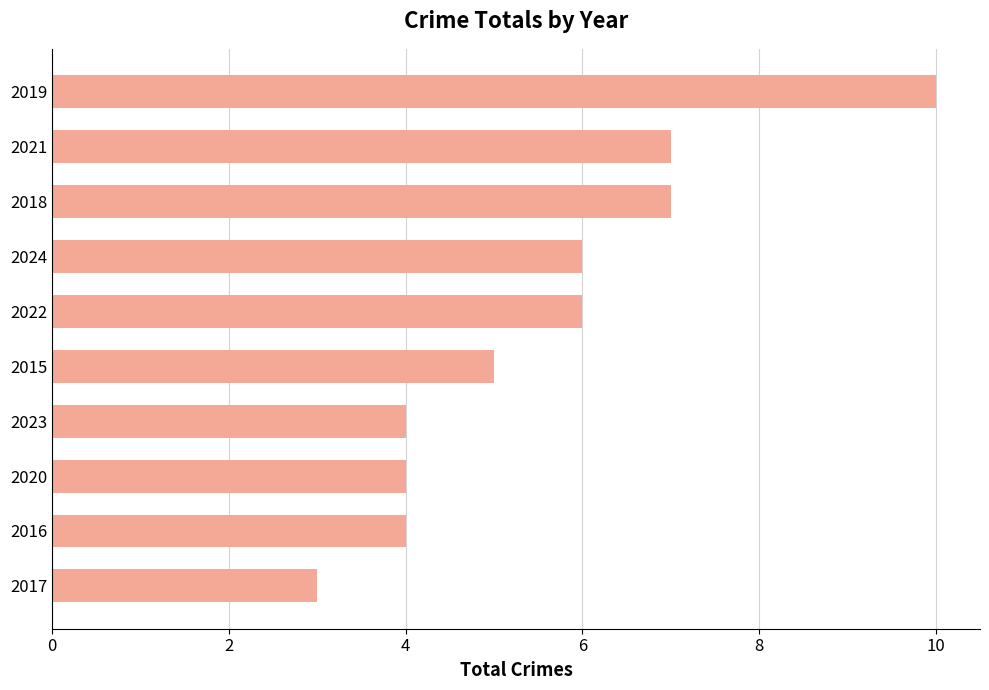

Approximately how many times larger is the value at 2016 compared to 2021?

0.6